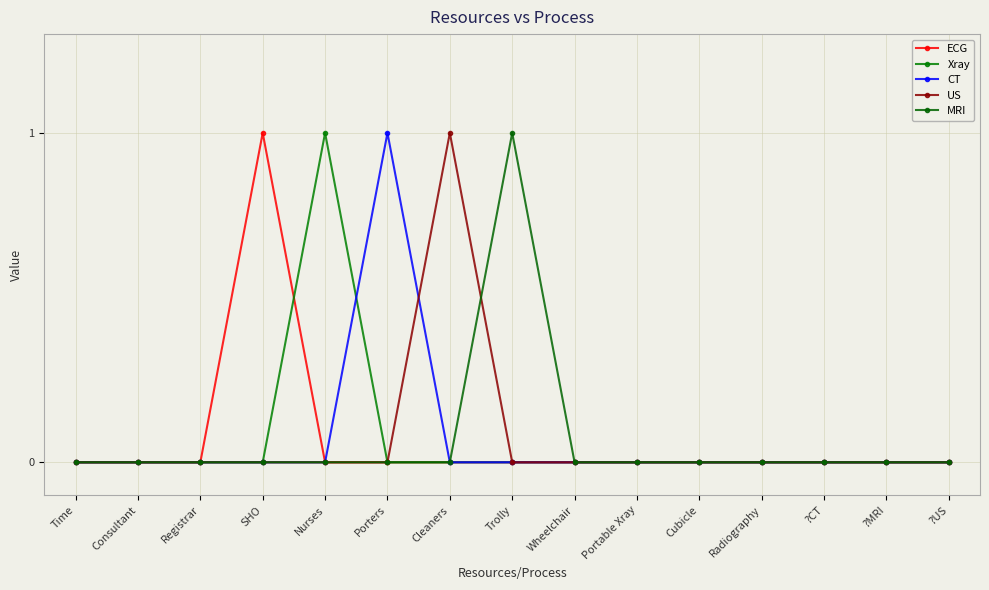

How many lines are shown in the chart?

5